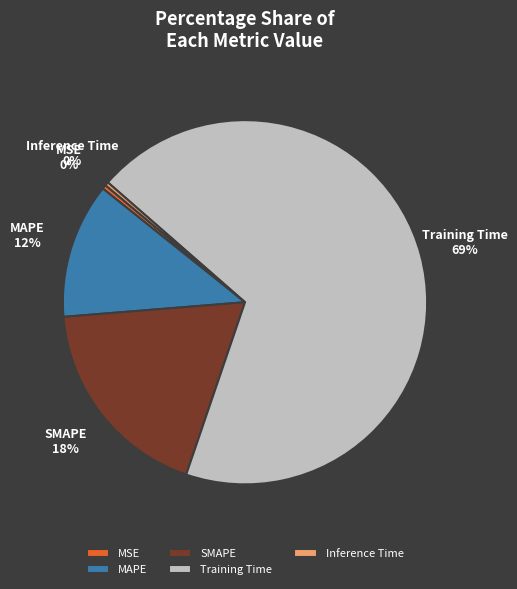

To the nearest percent, what is the average slice percentage?

20%